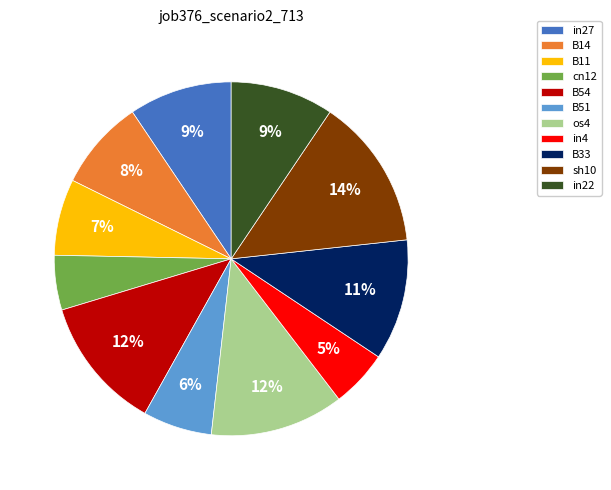

Does os4 account for over 50% of the chart?

No